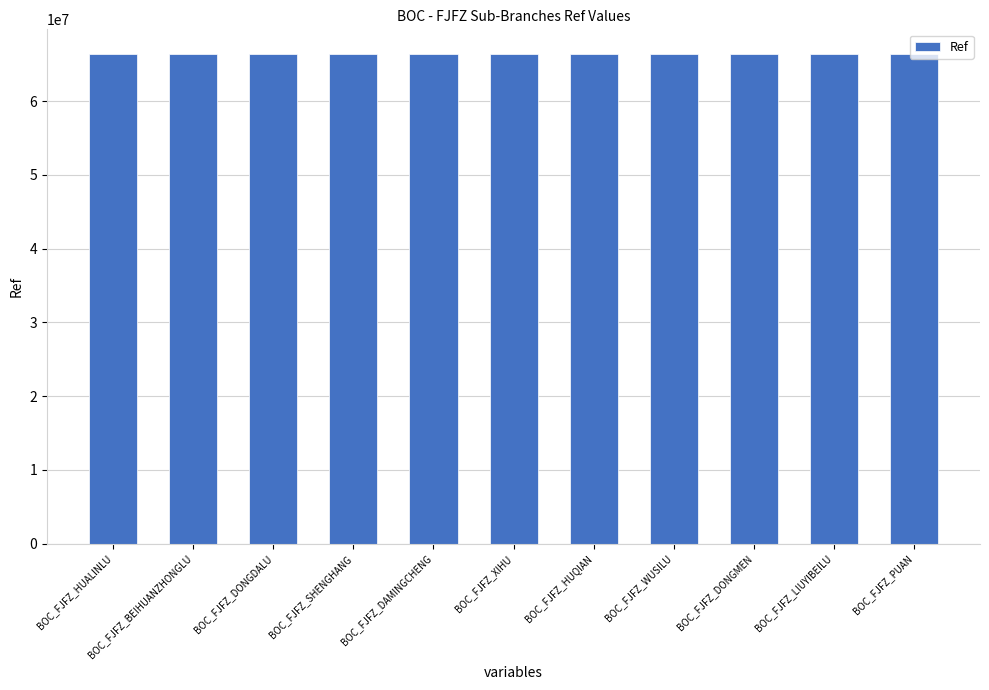

The chart shows a value of 19921555 at BOC_FJFZ_HUALINLU. True or false?

False